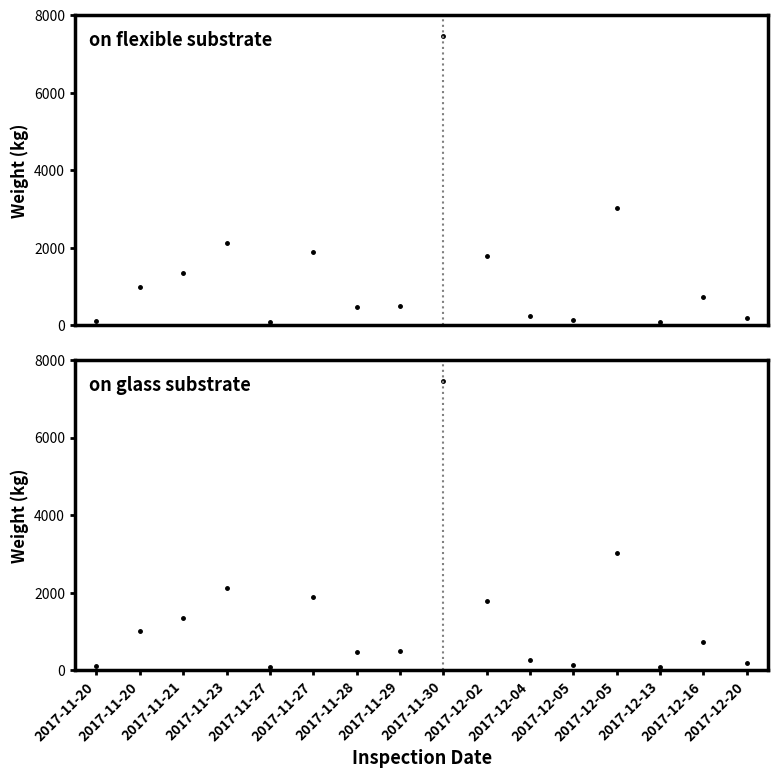

What is the difference between the maximum and minimum values?

7381